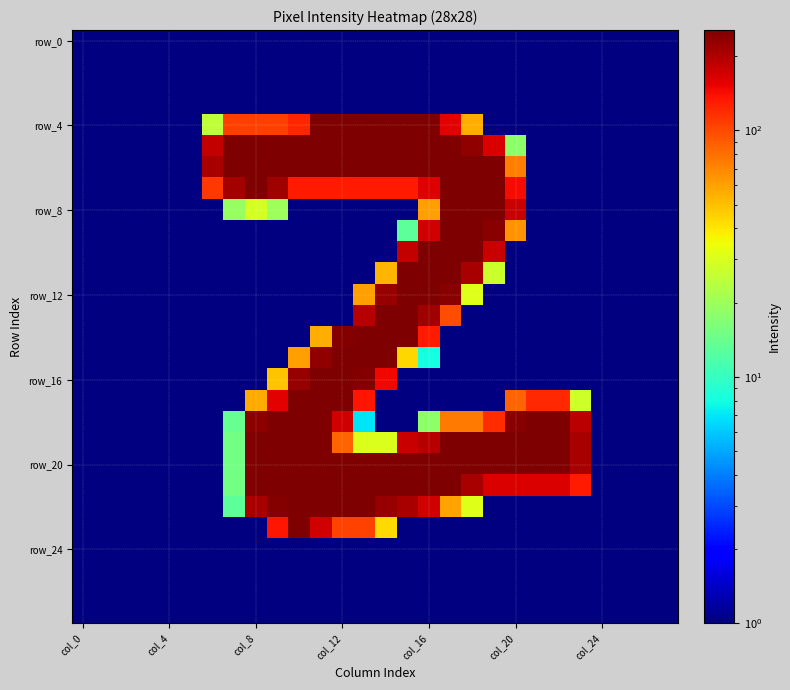

At how many categories does at least one series exceed 231?

16